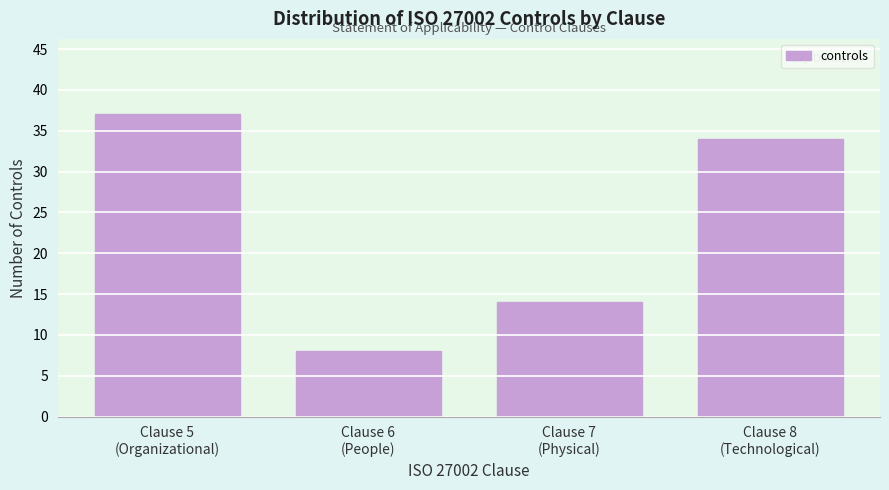

Reading left to right, transcribe all the data shown in this chart.

37	8	14	34